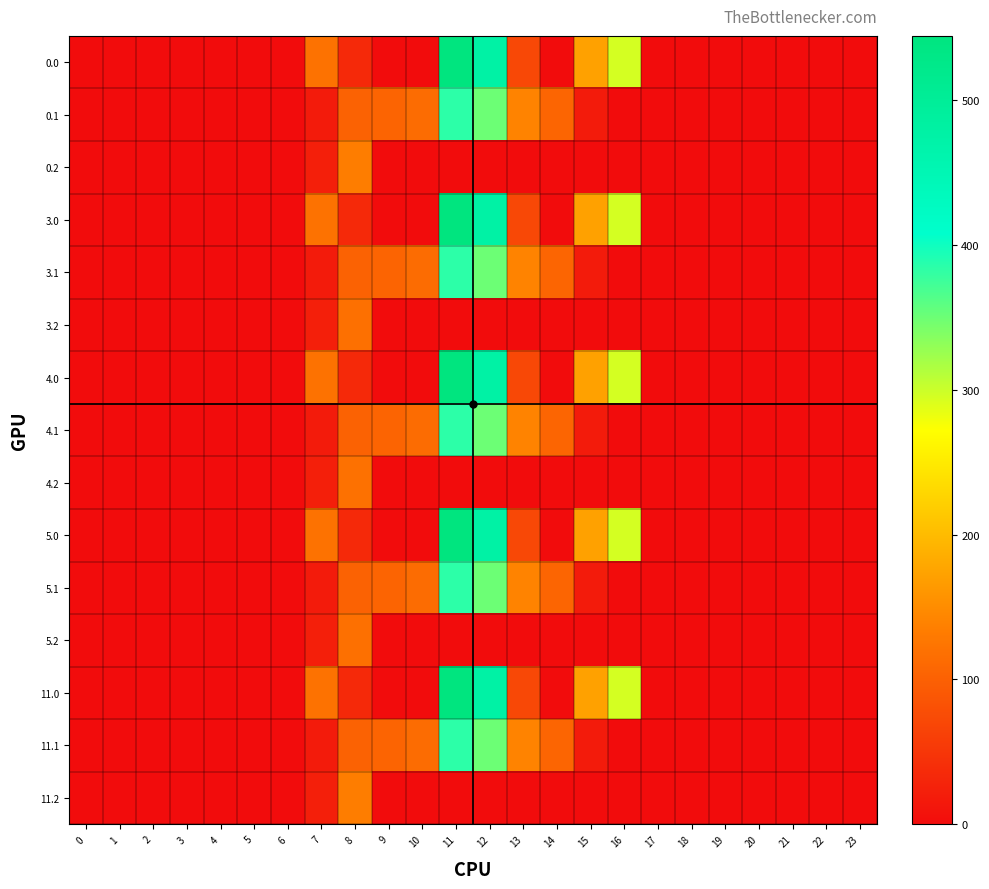

Reading left to right, extract all data points from this chart.

0.0: 0=0.0	1=0.0	2=0.0	3=0.0	4=0.0	5=0.0	6=0.0	7=120.6	8=35.0	9=0.0	10=0.0	11=544.3	12=477.2	13=70.2	14=0.3	15=172.8	16=294.5	17=0.0	18=0.0	19=0.0	20=0.0	21=0.0	22=0.0	23=0.0
0.1: 0=0.0	1=0.0	2=0.0	3=0.0	4=0.0	5=0.0	6=0.0	7=17.7	8=102.3	9=104.8	10=114.0	11=384.7	12=350.8	13=141.2	14=105.5	15=17.3	16=0.0	17=0.0	18=0.0	19=0.0	20=0.0	21=0.0	22=0.0	23=0.0
0.2: 0=0.0	1=0.0	2=0.0	3=0.0	4=0.0	5=0.0	6=0.0	7=22.3	8=134.2	9=0.0	10=0.0	11=0.0	12=0.0	13=0.0	14=0.0	15=0.0	16=0.0	17=0.0	18=0.0	19=0.0	20=0.0	21=0.0	22=0.0	23=0.0
3.0: 0=0.0	1=0.0	2=0.0	3=0.0	4=0.0	5=0.0	6=0.0	7=120.6	8=35.0	9=0.0	10=0.0	11=544.3	12=477.2	13=70.2	14=0.3	15=172.8	16=294.5	17=0.0	18=0.0	19=0.0	20=0.0	21=0.0	22=0.0	23=0.0
3.1: 0=0.0	1=0.0	2=0.0	3=0.0	4=0.0	5=0.0	6=0.0	7=17.7	8=102.3	9=104.8	10=114.0	11=384.7	12=350.8	13=141.2	14=105.5	15=17.3	16=0.0	17=0.0	18=0.0	19=0.0	20=0.0	21=0.0	22=0.0	23=0.0
3.2: 0=0.0	1=0.0	2=0.0	3=0.0	4=0.0	5=0.0	6=0.0	7=22.3	8=118.5	9=0.0	10=0.0	11=0.0	12=0.0	13=0.0	14=0.0	15=0.0	16=0.0	17=0.0	18=0.0	19=0.0	20=0.0	21=0.0	22=0.0	23=0.0
4.0: 0=0.0	1=0.0	2=0.0	3=0.0	4=0.0	5=0.0	6=0.0	7=120.6	8=35.0	9=0.0	10=0.0	11=544.3	12=477.2	13=70.2	14=0.0	15=172.8	16=294.5	17=0.0	18=0.0	19=0.0	20=0.0	21=0.0	22=0.0	23=0.0
4.1: 0=0.0	1=0.0	2=0.0	3=0.0	4=0.0	5=0.0	6=0.0	7=17.7	8=102.3	9=104.8	10=114.0	11=384.7	12=350.8	13=141.2	14=105.5	15=17.3	16=0.0	17=0.0	18=0.0	19=0.0	20=0.0	21=0.0	22=0.0	23=0.0
4.2: 0=0.0	1=0.0	2=0.0	3=0.0	4=0.0	5=0.0	6=0.0	7=22.3	8=119.3	9=0.0	10=0.0	11=0.0	12=0.0	13=0.0	14=0.0	15=0.0	16=0.0	17=0.0	18=0.0	19=0.0	20=0.0	21=0.0	22=0.0	23=0.0
5.0: 0=0.0	1=0.0	2=0.0	3=0.0	4=0.0	5=0.0	6=0.0	7=120.6	8=35.0	9=0.0	10=0.0	11=544.3	12=477.2	13=70.2	14=0.3	15=172.8	16=294.5	17=0.0	18=0.0	19=0.0	20=0.0	21=0.0	22=0.0	23=0.0
5.1: 0=0.0	1=0.0	2=0.0	3=0.0	4=0.0	5=0.0	6=0.0	7=17.7	8=102.3	9=104.8	10=114.0	11=384.7	12=350.8	13=141.2	14=105.5	15=17.3	16=0.0	17=0.0	18=0.0	19=0.0	20=0.0	21=0.0	22=0.0	23=0.0
5.2: 0=0.0	1=0.0	2=0.0	3=0.0	4=0.0	5=0.0	6=0.0	7=22.3	8=118.5	9=0.0	10=0.0	11=0.0	12=0.0	13=0.0	14=0.0	15=0.0	16=0.0	17=0.0	18=0.0	19=0.0	20=0.0	21=0.0	22=0.0	23=0.0
11.0: 0=0.0	1=0.0	2=0.0	3=0.0	4=0.0	5=0.0	6=0.0	7=120.6	8=35.0	9=0.0	10=0.0	11=544.3	12=477.2	13=70.2	14=0.3	15=172.8	16=294.5	17=0.0	18=0.0	19=0.0	20=0.0	21=0.0	22=0.0	23=0.0
11.1: 0=0.0	1=0.0	2=0.0	3=0.0	4=0.0	5=0.0	6=0.0	7=17.7	8=102.3	9=104.8	10=114.0	11=384.7	12=350.8	13=141.2	14=105.5	15=17.3	16=0.0	17=0.0	18=0.0	19=0.0	20=0.0	21=0.0	22=0.0	23=0.0
11.2: 0=0.0	1=0.0	2=0.0	3=0.0	4=0.0	5=0.0	6=0.0	7=22.3	8=134.2	9=0.0	10=0.0	11=0.0	12=0.0	13=0.0	14=0.0	15=0.0	16=0.0	17=0.0	18=0.0	19=0.0	20=0.0	21=0.0	22=0.0	23=0.0